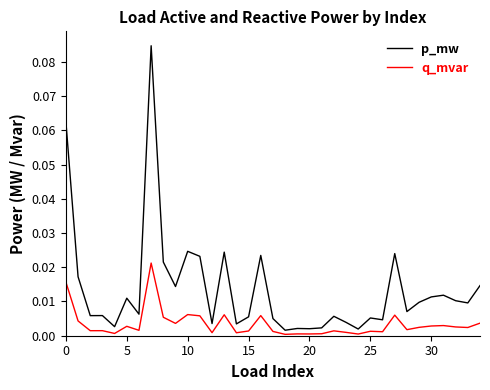

Rank the series by their maximum value, from highest to lowest.

p_mw, q_mvar